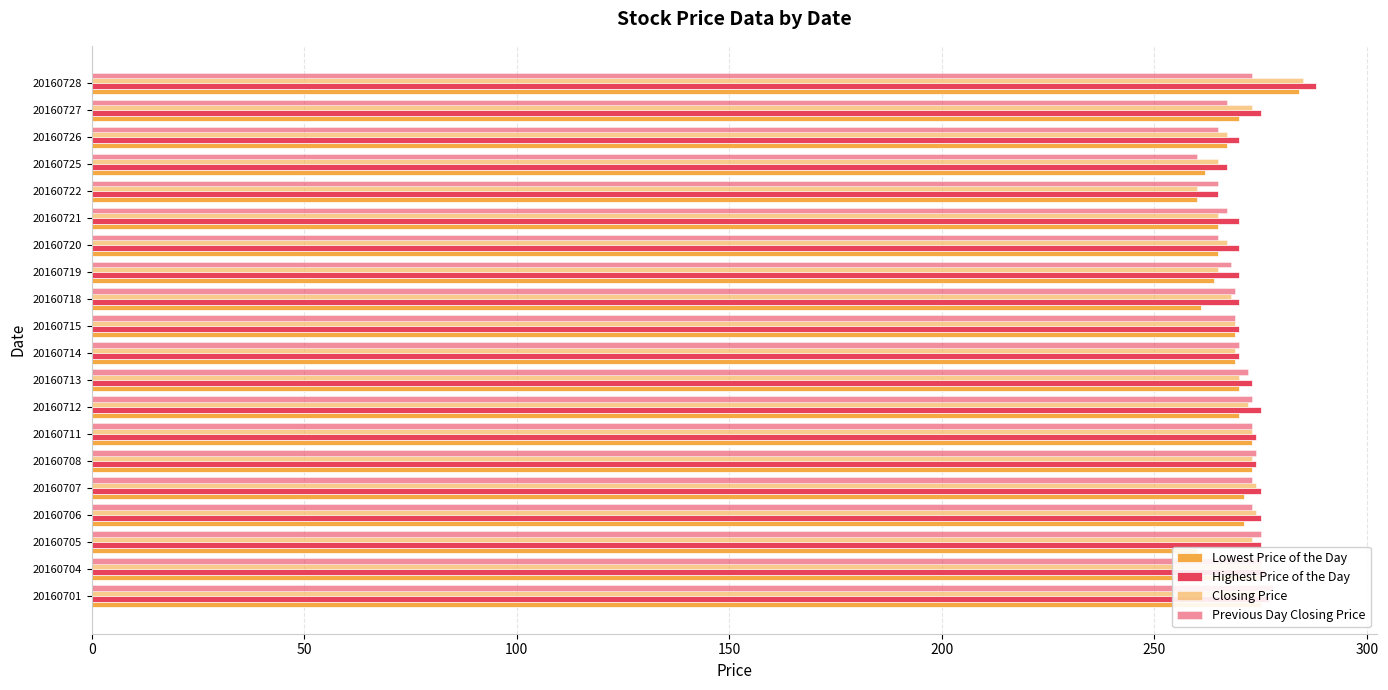

The Previous Day Closing Price series shows 116 at 20160711. True or false?

False